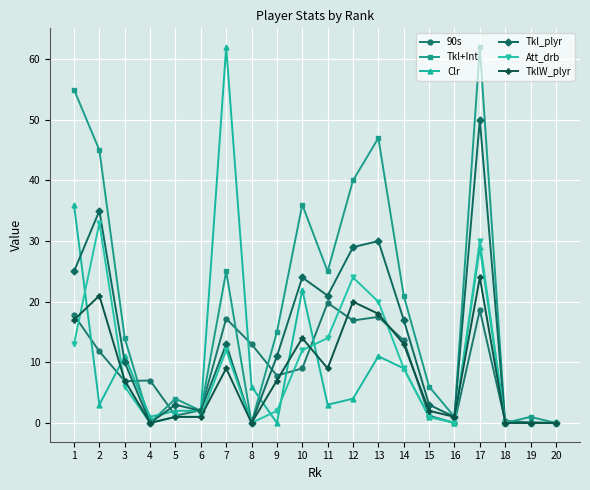

How many values in the Tkl_plyr series are below 11?

10